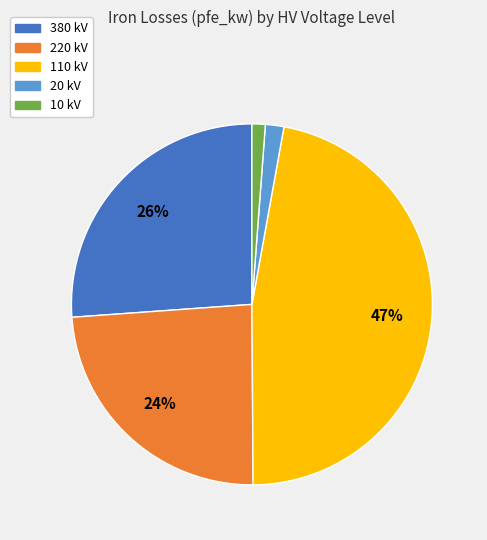

Is there a majority slice in this chart?

No